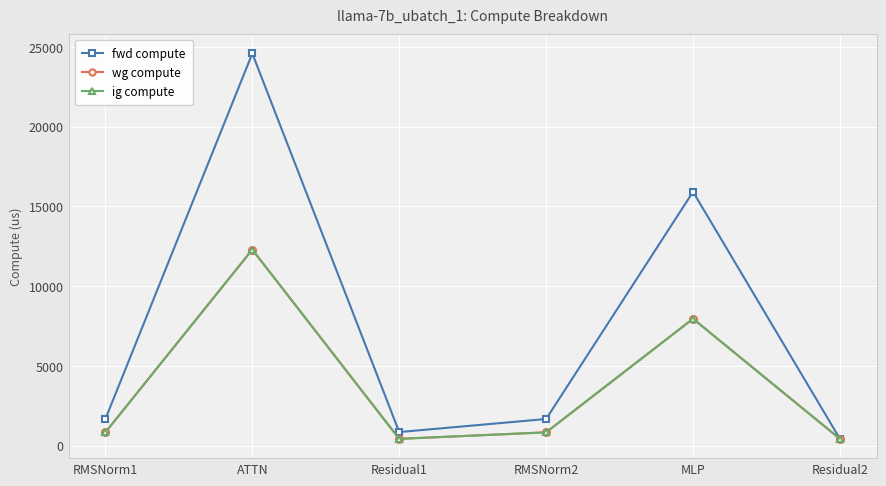

Is this an area chart (filled region under the line)?

No